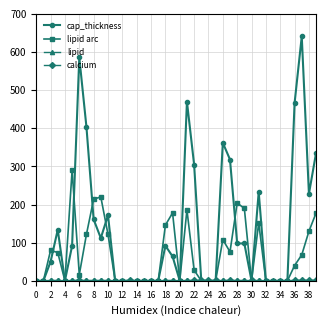

Which series has the largest total across all categories?

cap_thickness